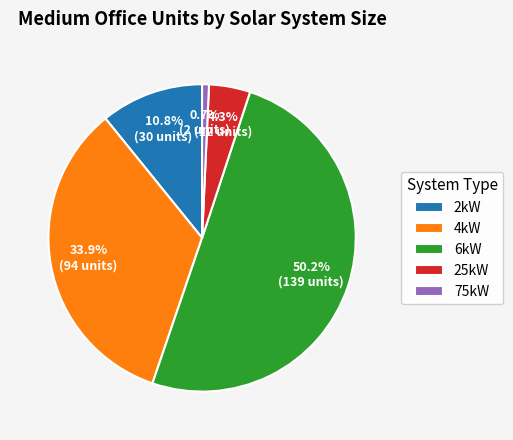

Between 2kW and 4kW, which is larger?

4kW